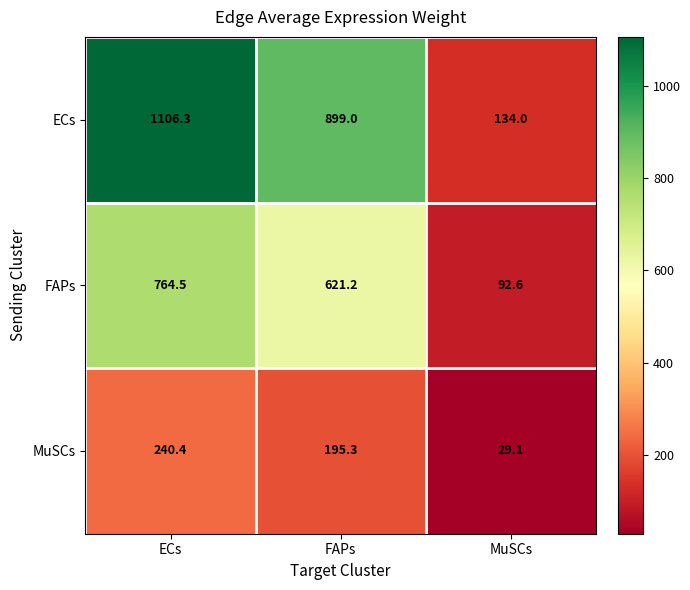

At which category is the sum across all series the highest?

ECs